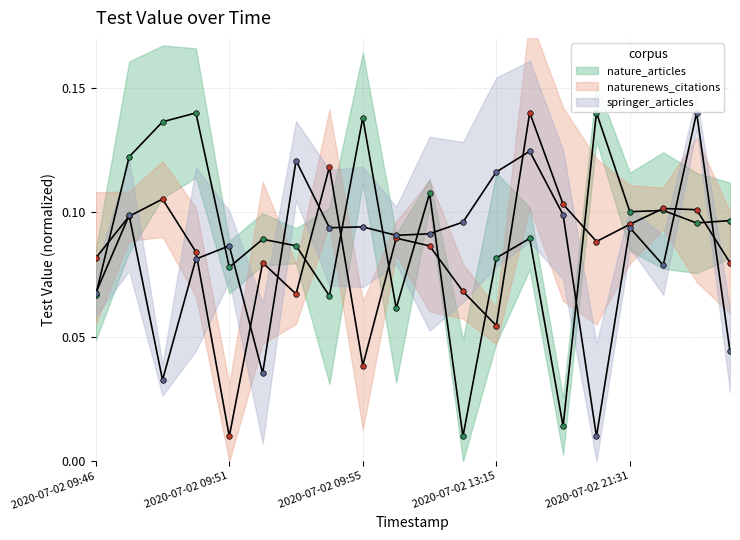

Which series has the largest total across all categories?

nature_articles